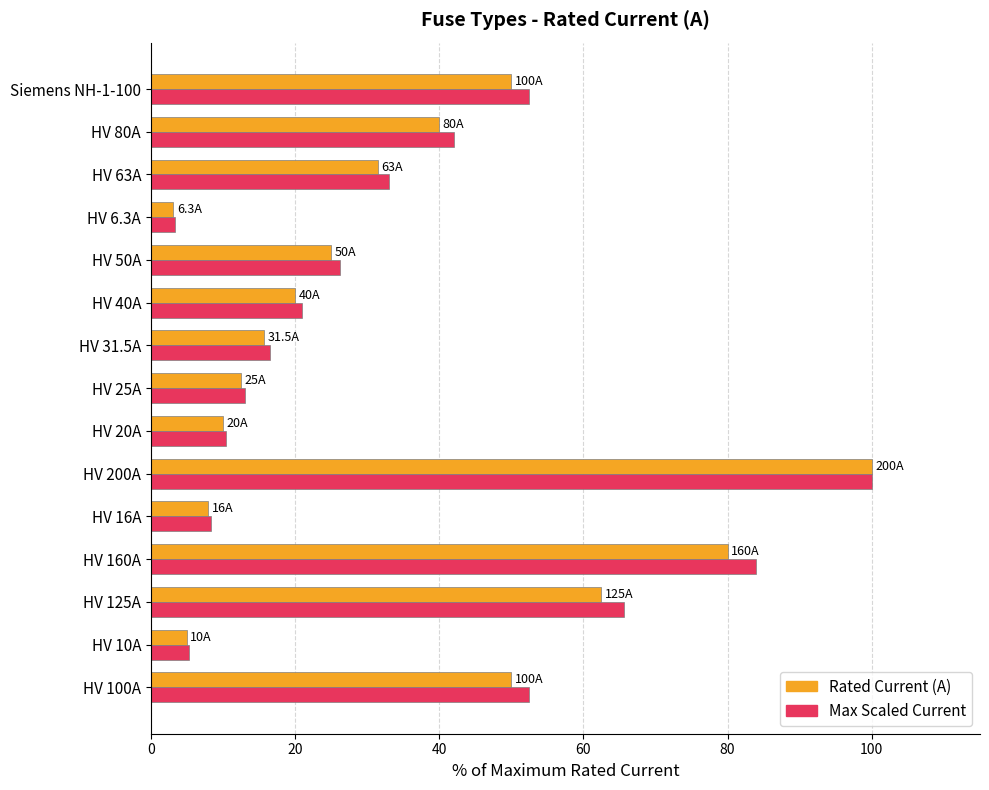

At which category is the sum across all series the highest?

HV 200A